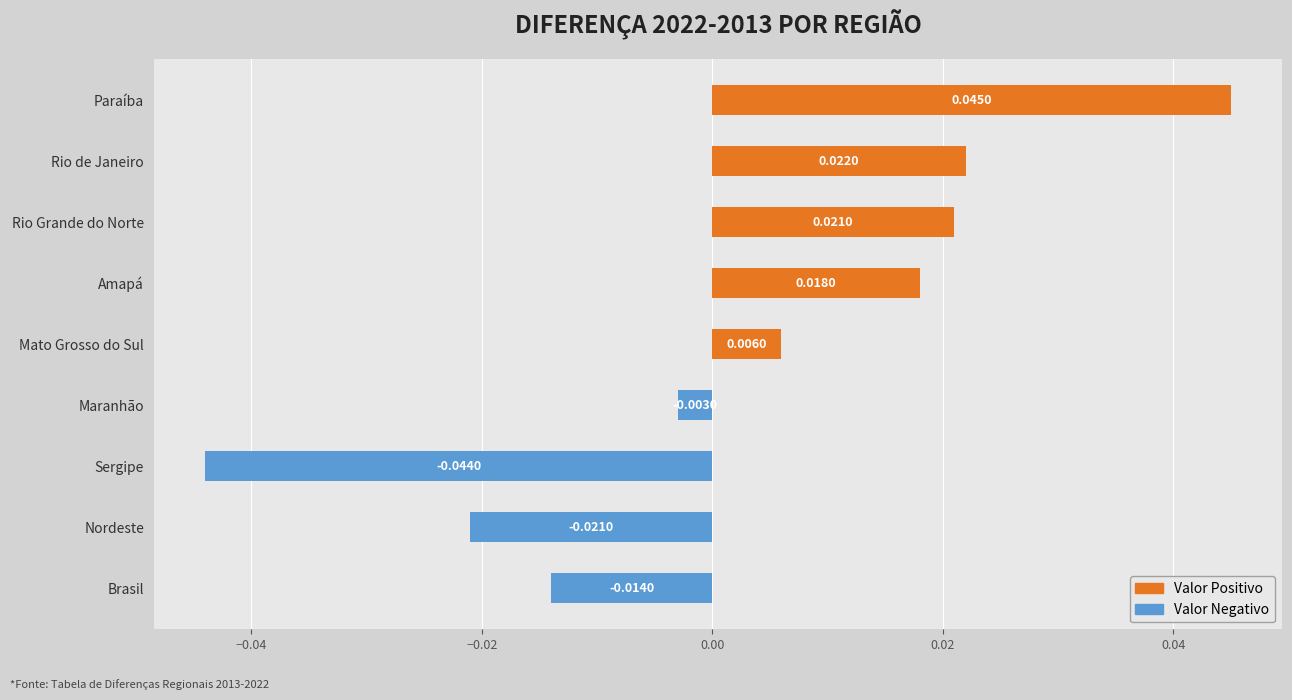

At which category does the chart reach its minimum across all series?

Sergipe